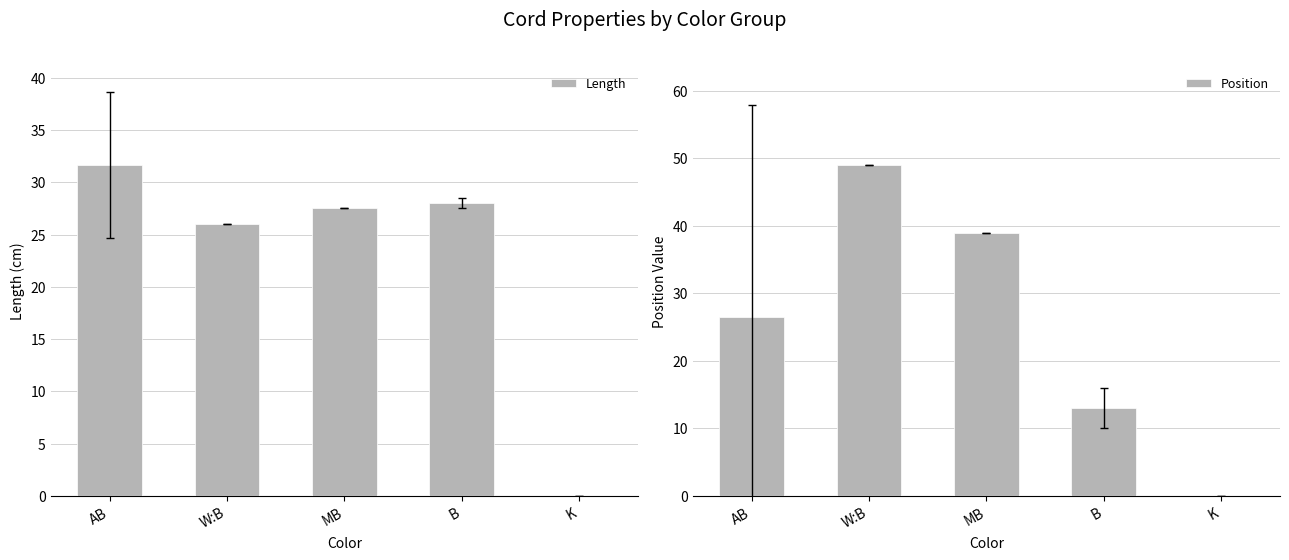

True or false: Length has a value of -10.9 at K.

False